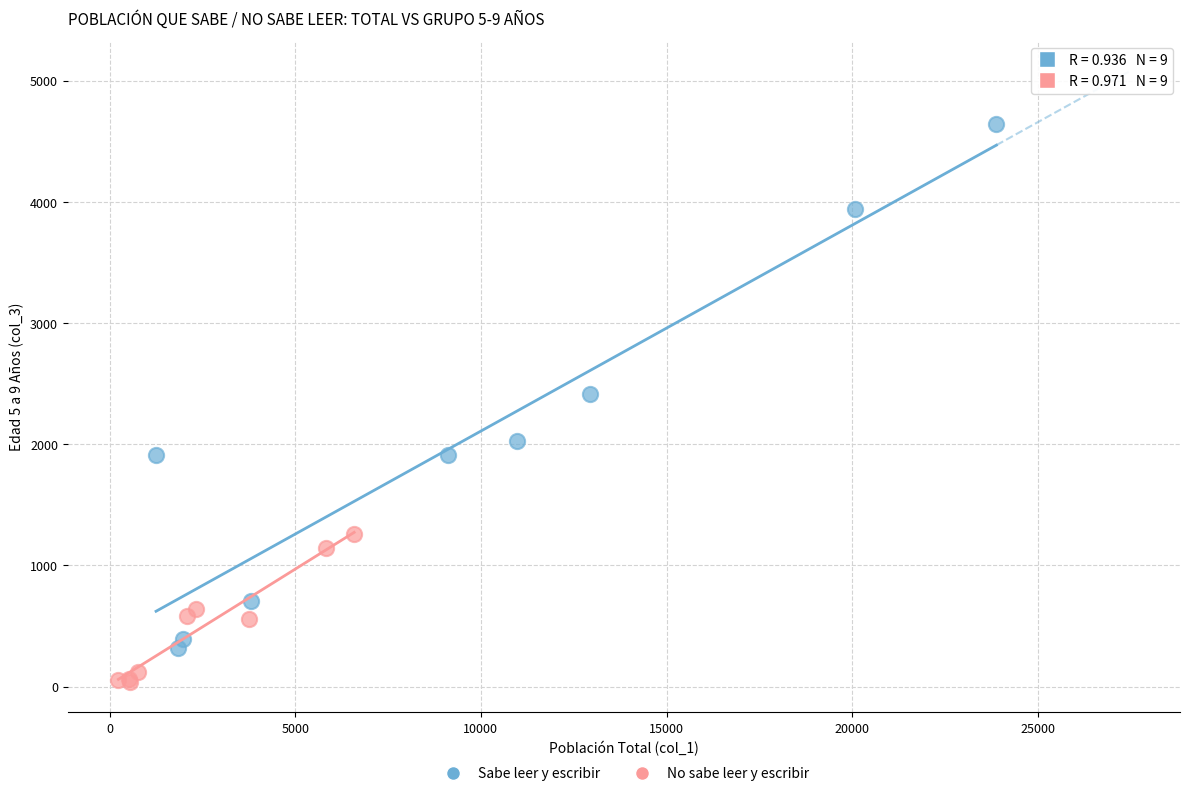

Which series reaches the maximum Y coordinate?

Sabe leer y escribir